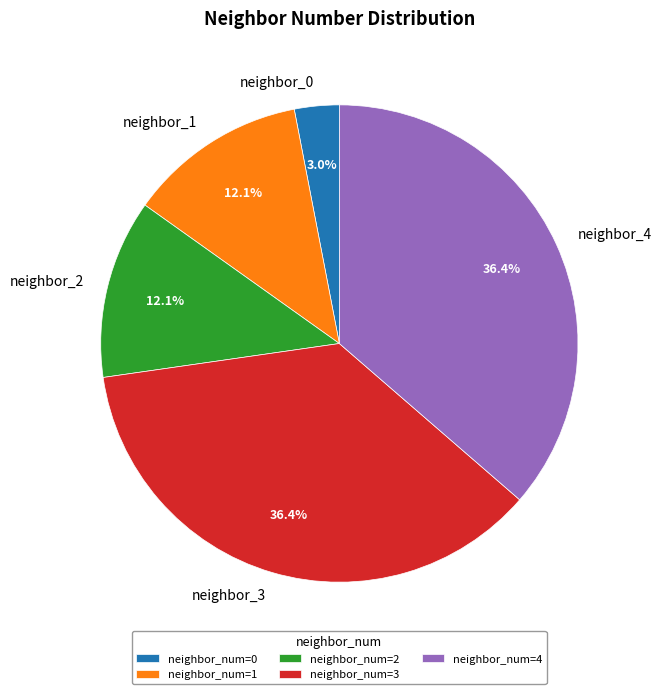

Which has a higher value, neighbor_2 or neighbor_0?

neighbor_2